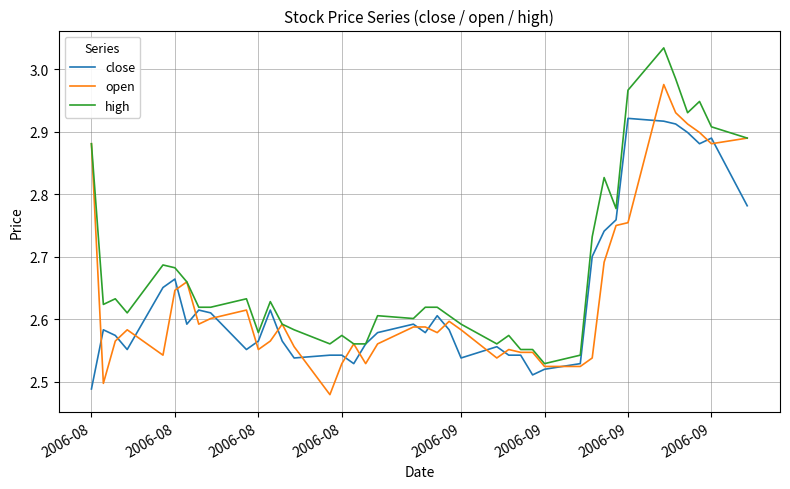

Which series has the largest total across all categories?

high